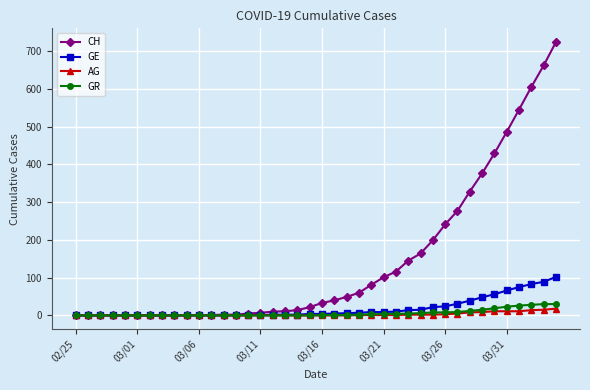

Which series has the largest total across all categories?

CH